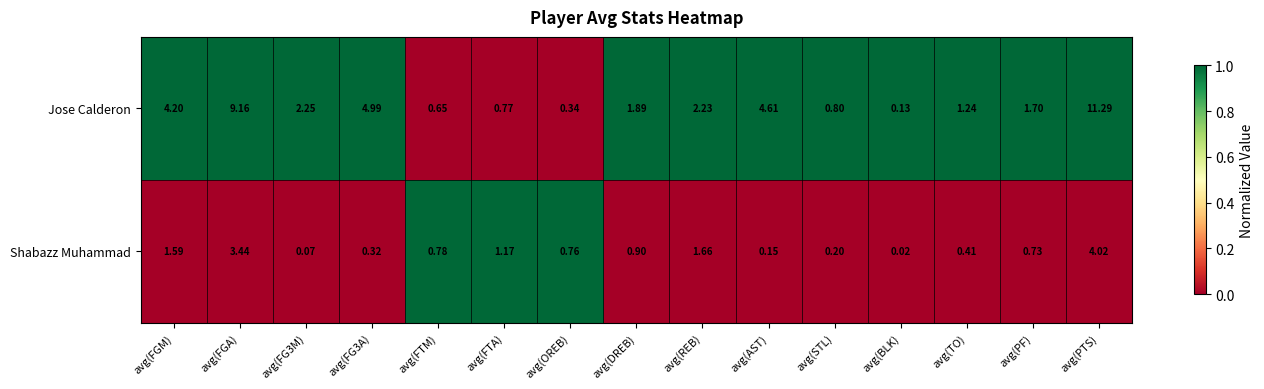

Which series has the largest range (max minus min)?

Jose Calderon